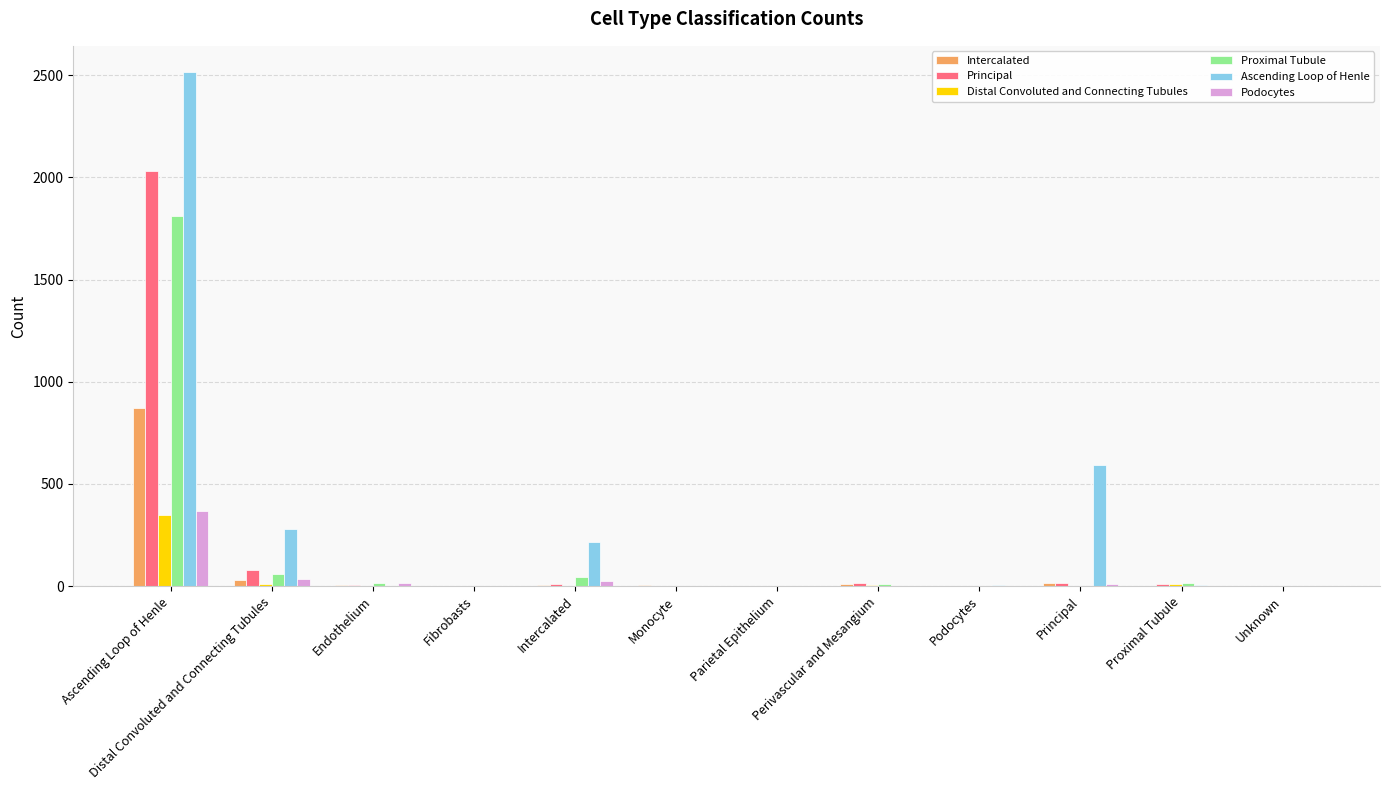

Is it true that Proximal Tubule equals 0 at Fibrobasts?

True